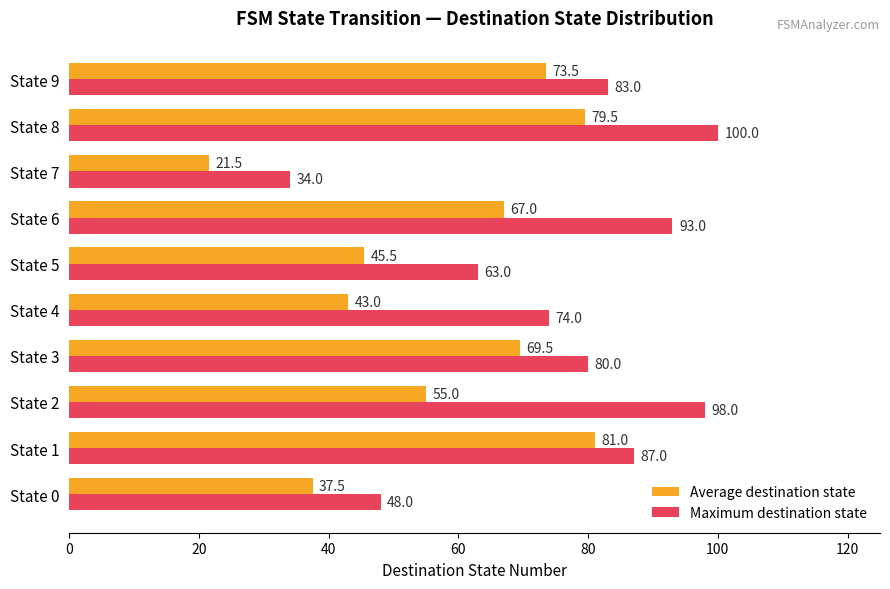

What is the sum of the Maximum destination state values at State 3 and State 6?

173.0